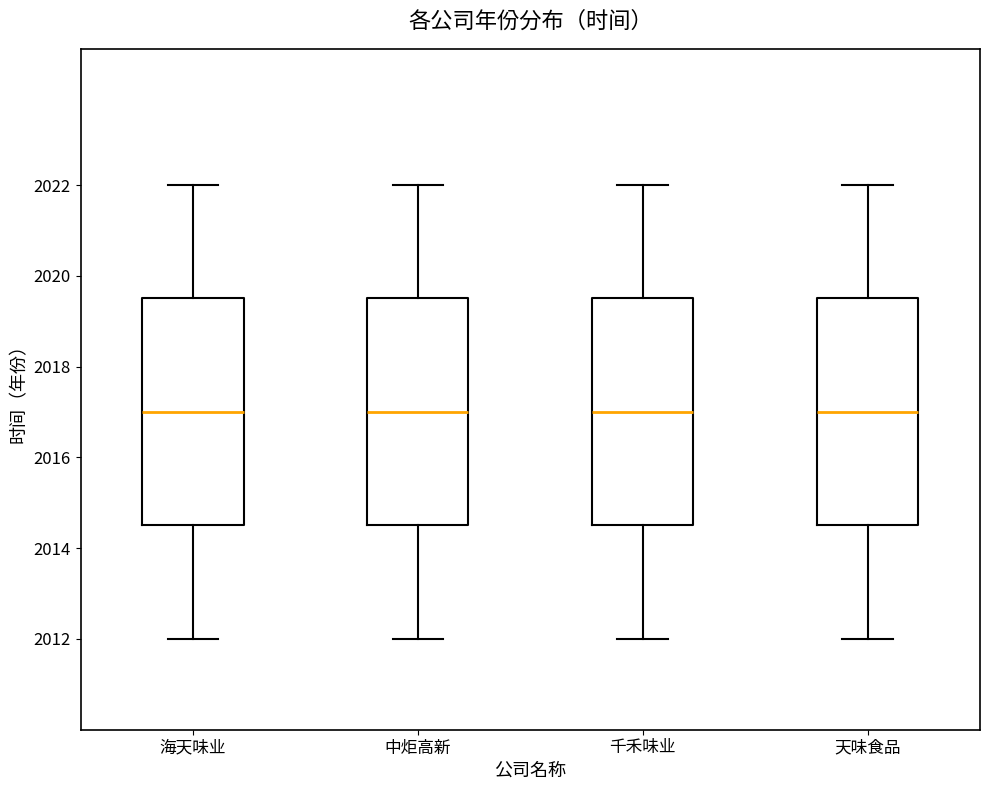

Reading left to right, read every box against the y-axis: the position of its median line, the range the box covers, and the ends of its whiskers. The values are not printed on the chart, so give them approximately, as read against the axis.

海天味业: median 2017.0, box 2014.6 to 2019.6, whiskers 2012.0 to 2022.0
中炬高新: median 2017.0, box 2014.6 to 2019.6, whiskers 2012.0 to 2022.0
千禾味业: median 2017.0, box 2014.6 to 2019.6, whiskers 2012.0 to 2022.0
天味食品: median 2017.0, box 2014.6 to 2019.6, whiskers 2012.0 to 2022.0